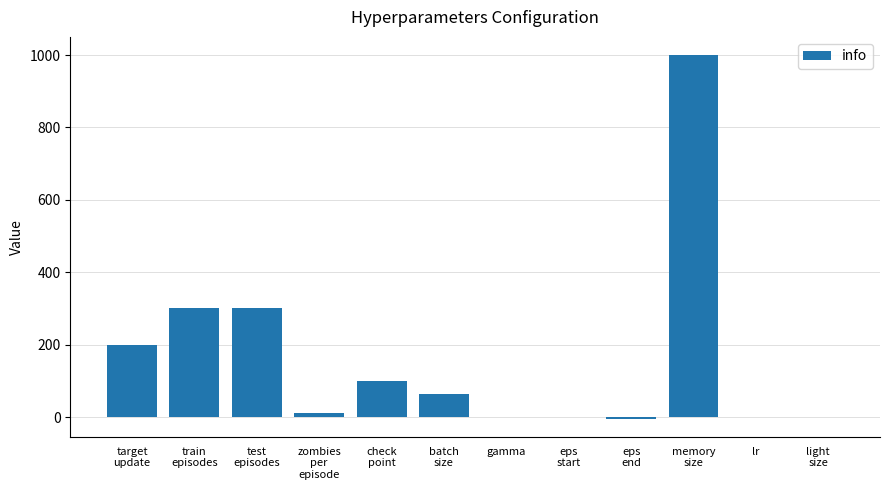

Where does the data first go above 64?

target
update